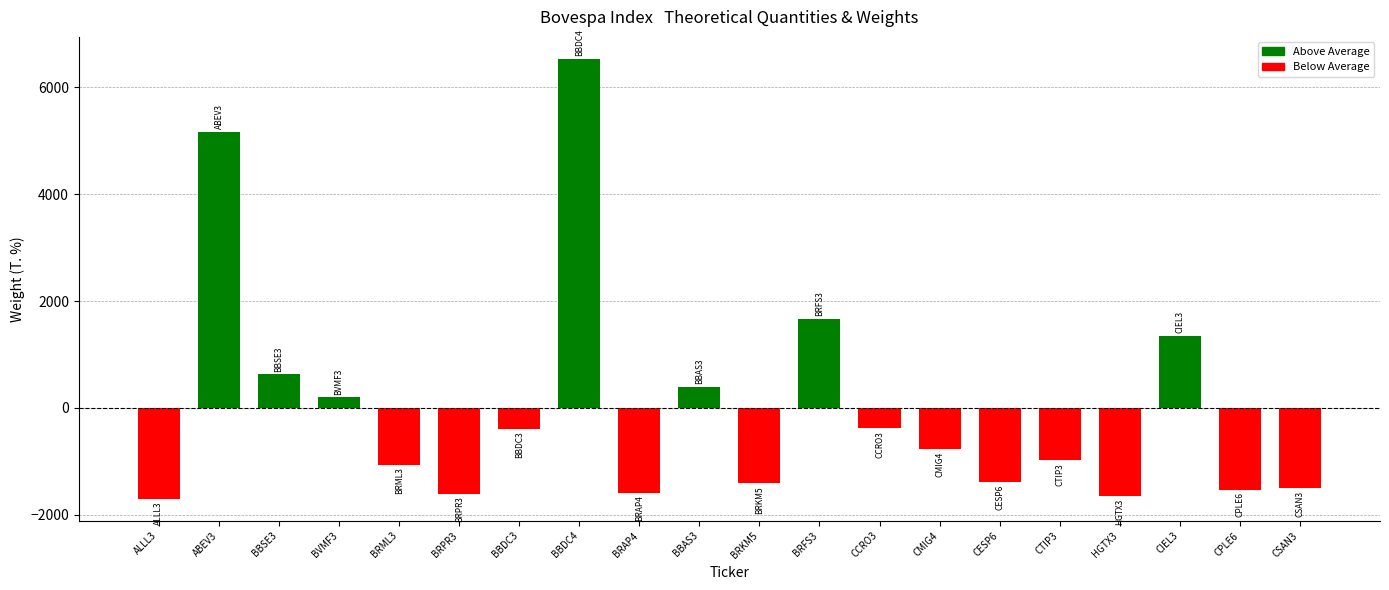

What position from the right is BRAP4?

12